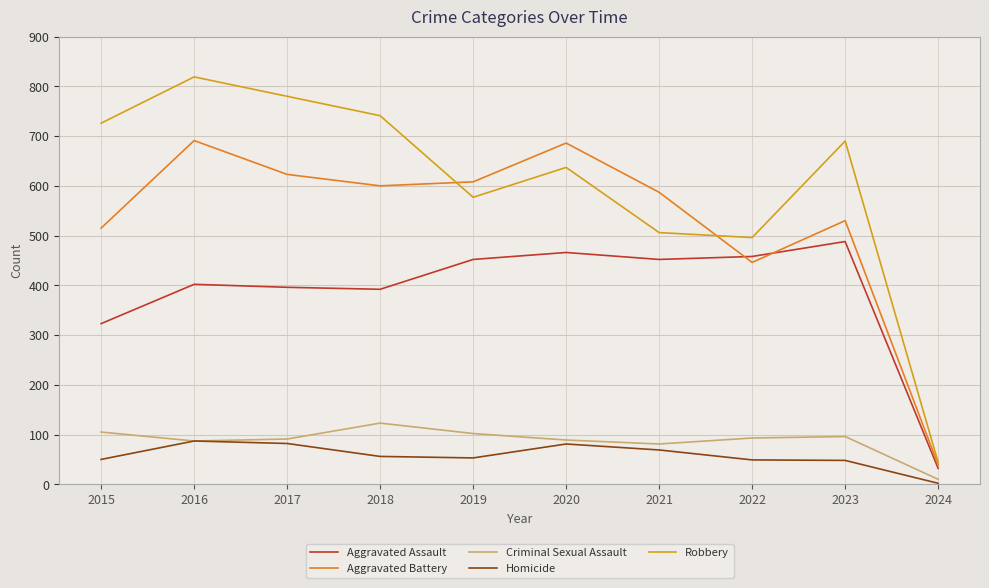

True or false: Criminal Sexual Assault and Aggravated Assault intersect in this chart.

False